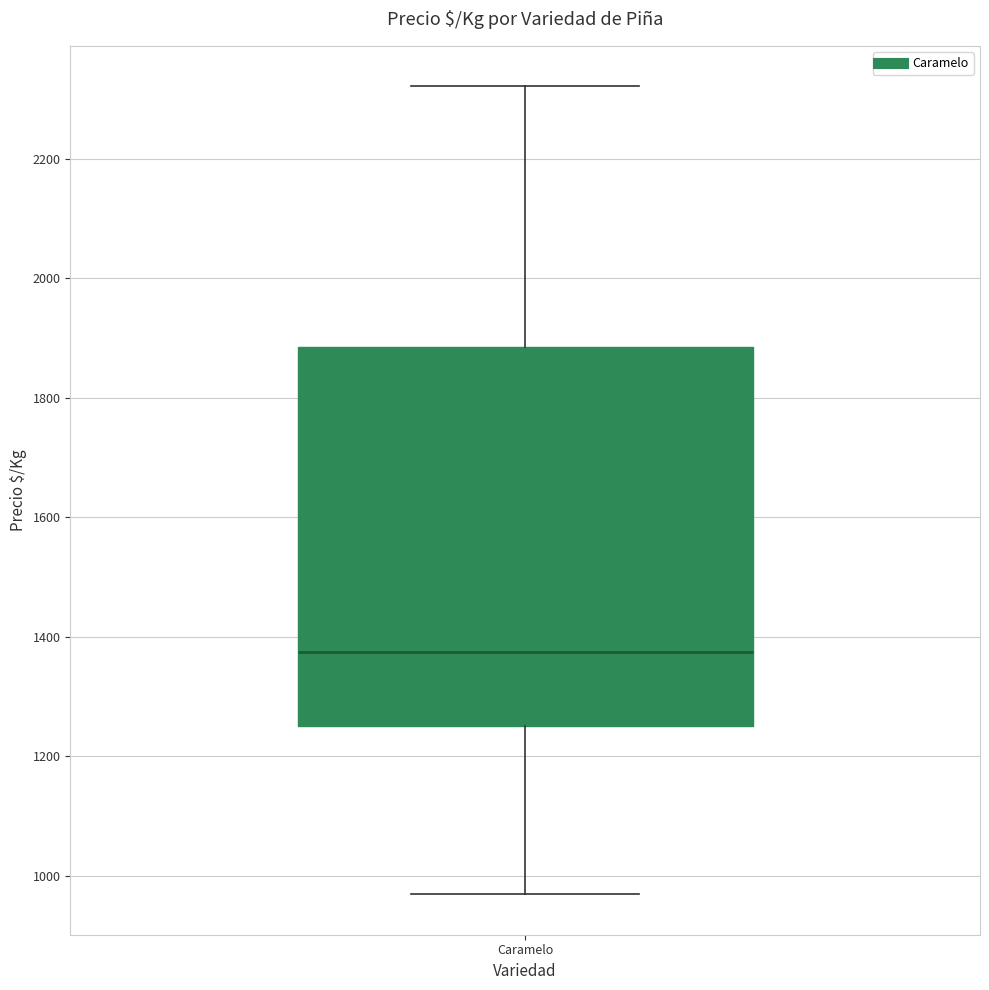

Where does the median line of the box for Caramelo sit on the y-axis? The values are not printed on the chart, so give them approximately, as read against the axis.

1380